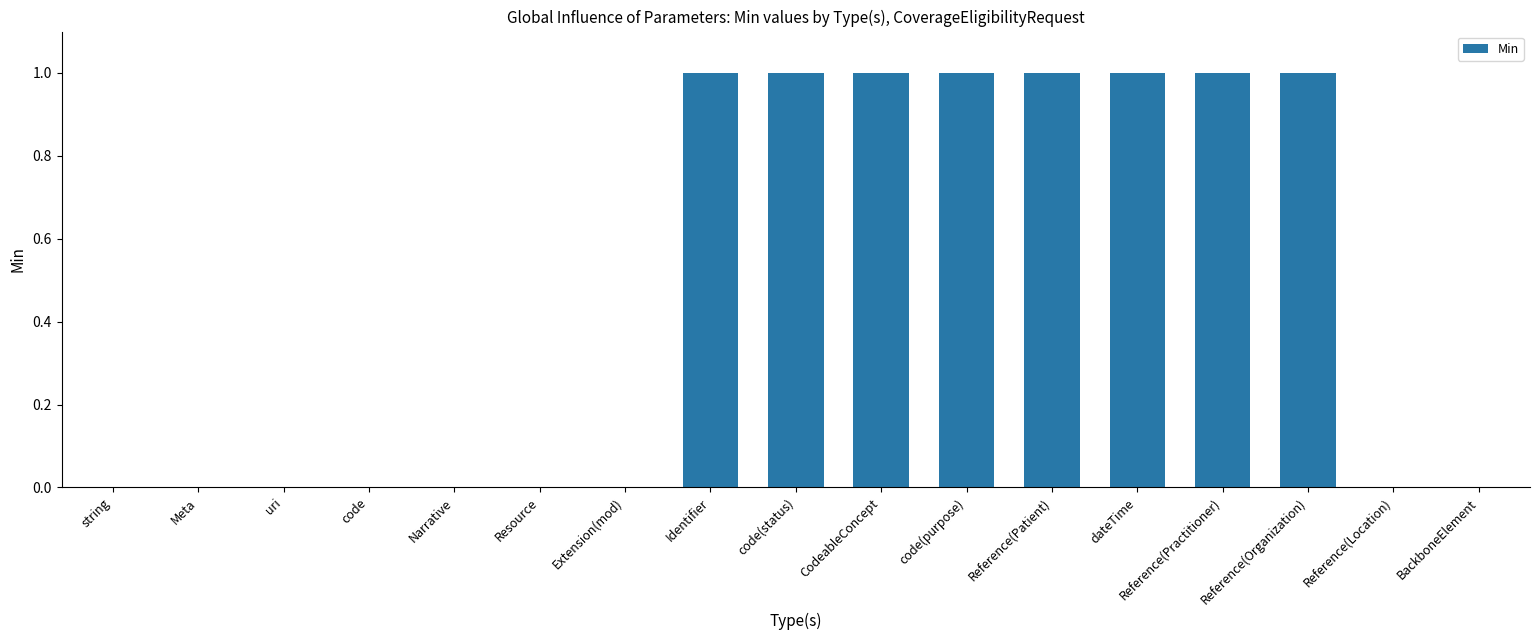

Count the values in the range 0 to 1.

17